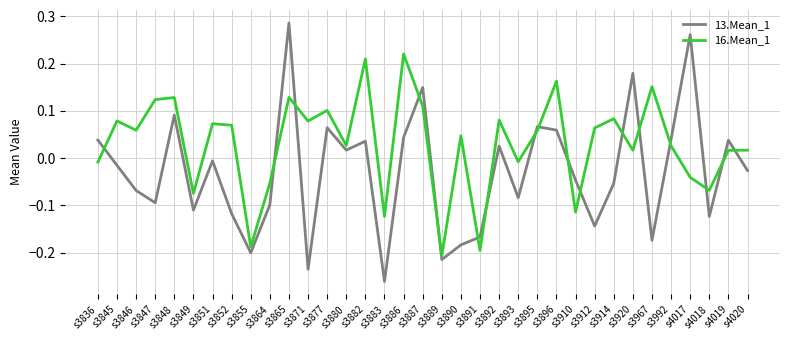

Which series has the largest total across all categories?

16.Mean_1